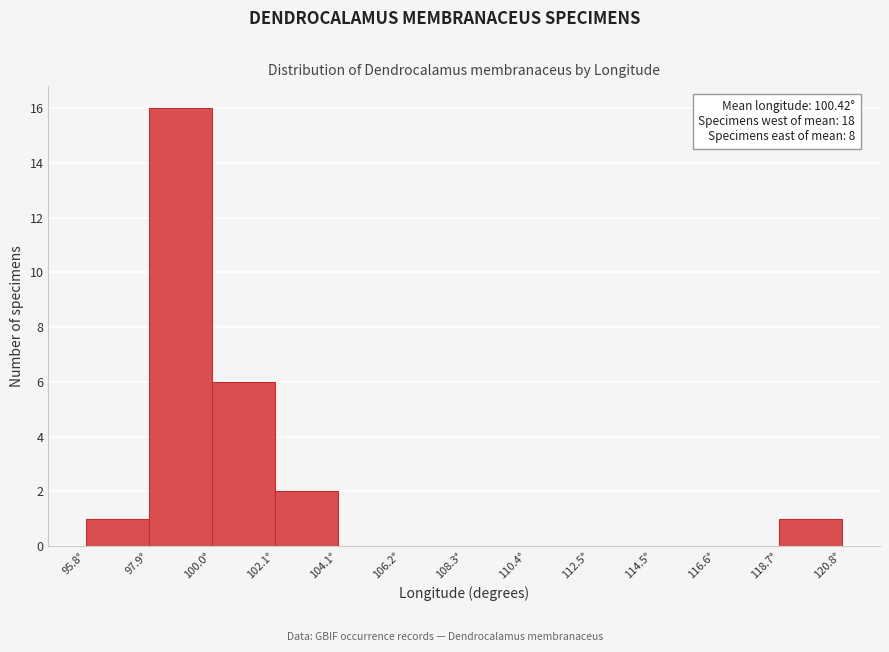

Which range on the x-axis has the tallest bar?

98.0 to 100.0